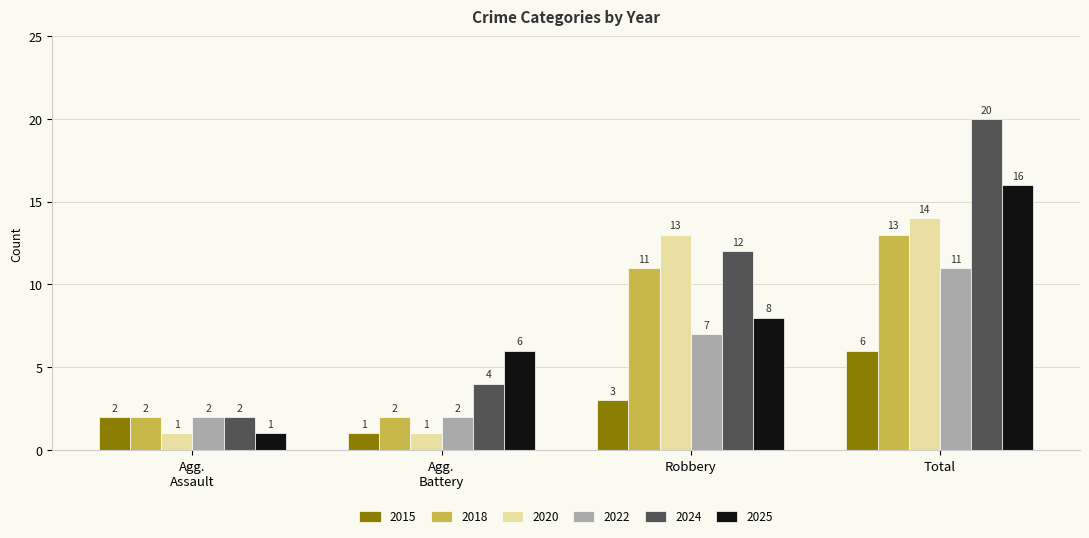

At which label is 2022 closest to 6?

Robbery